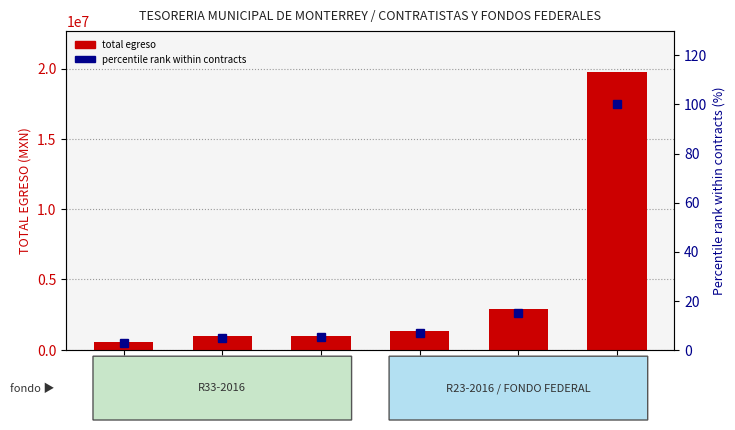

The value of total egreso at 123592 is 581999.8. True or false?

True